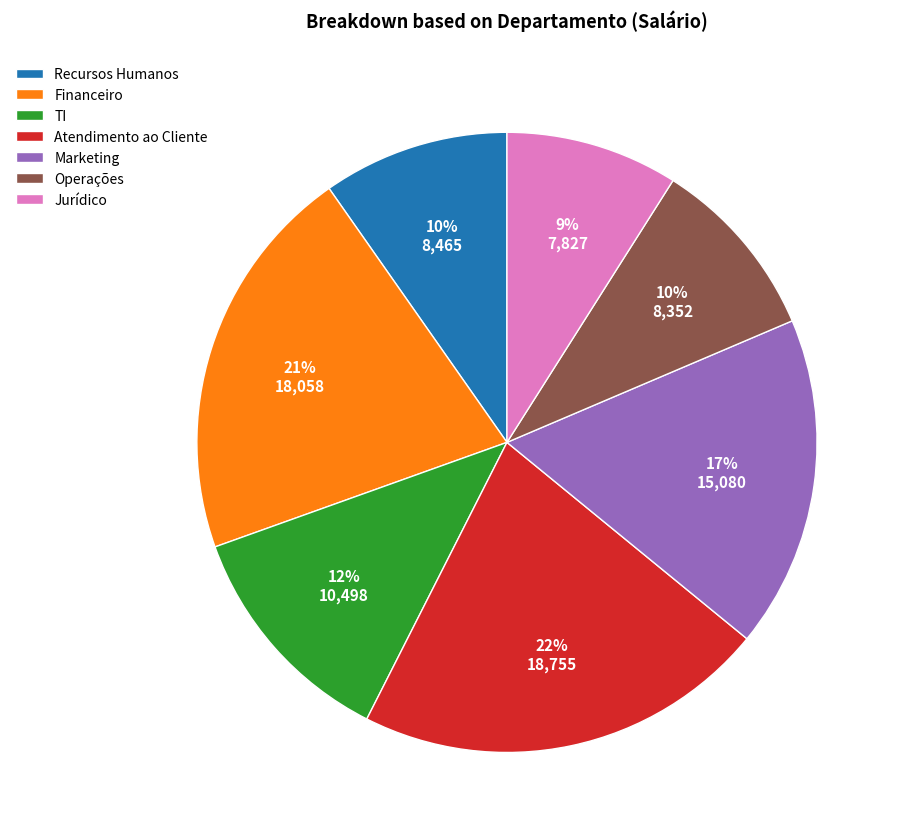

To the nearest percent, what is the average slice percentage?

14%